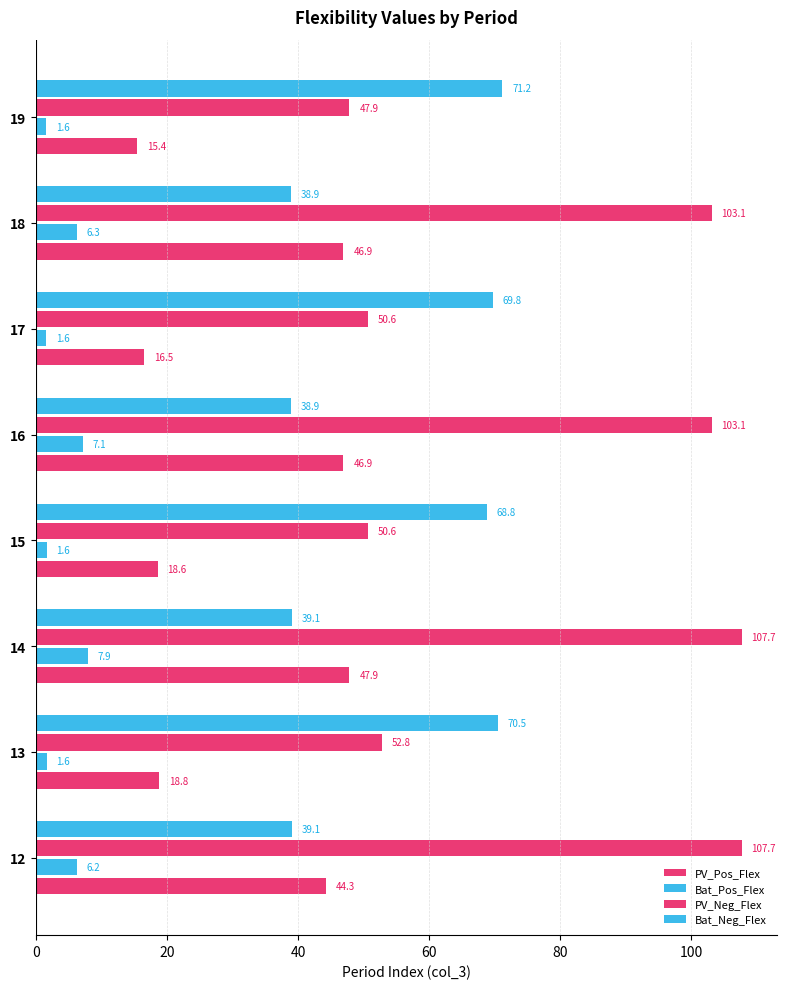

Count the number of data series in this chart.

4